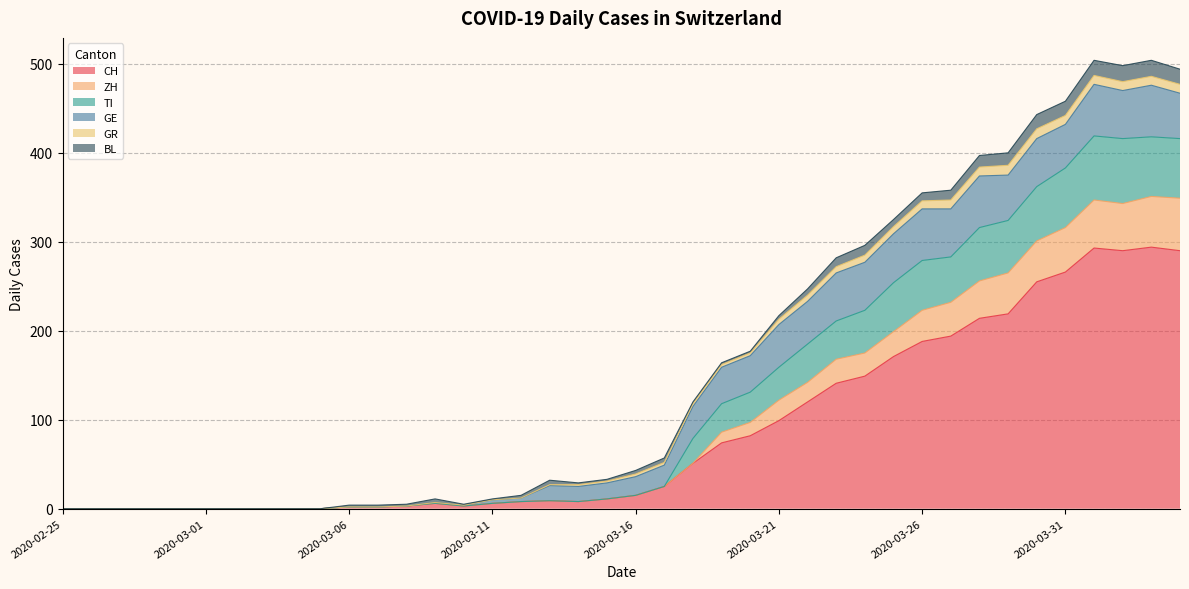

How many values in the CH series exceed 15?

19